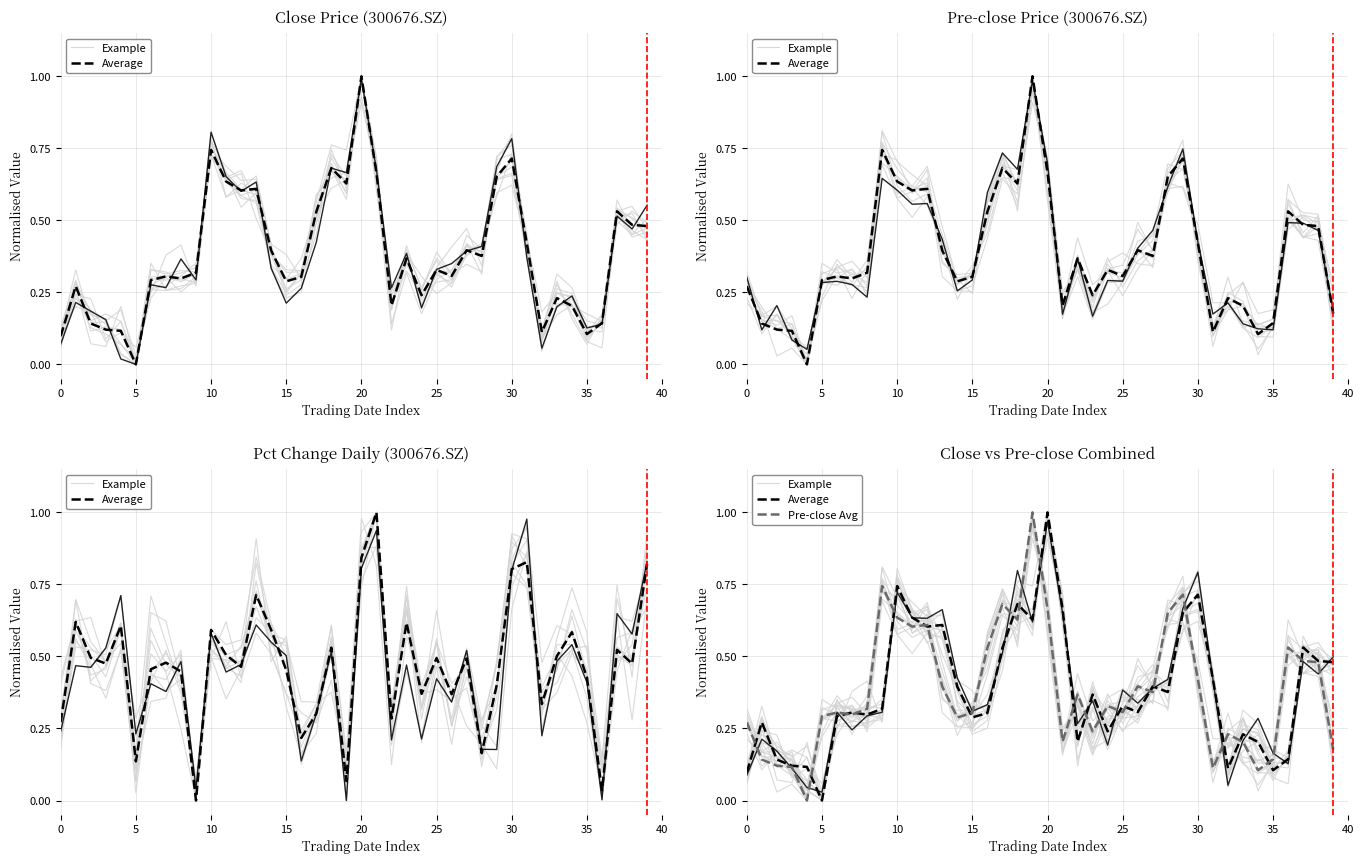

What are all the series names shown in the legend?

Example, Average, Pre-close Avg